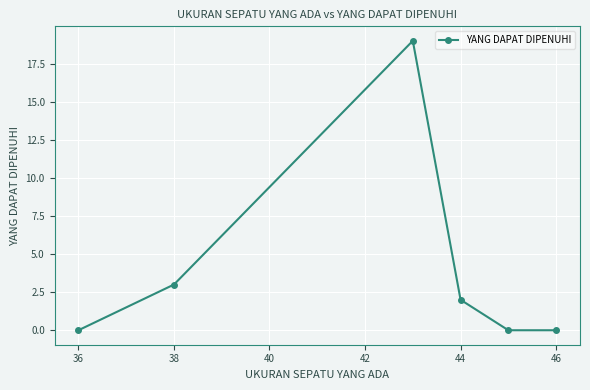

Count the number of categories in the chart.

6